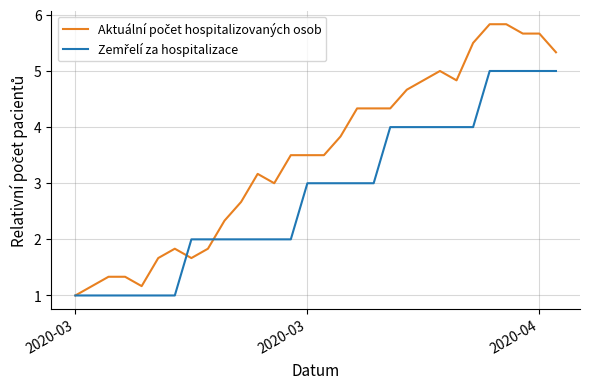

Is this an area chart (filled region under the line)?

No